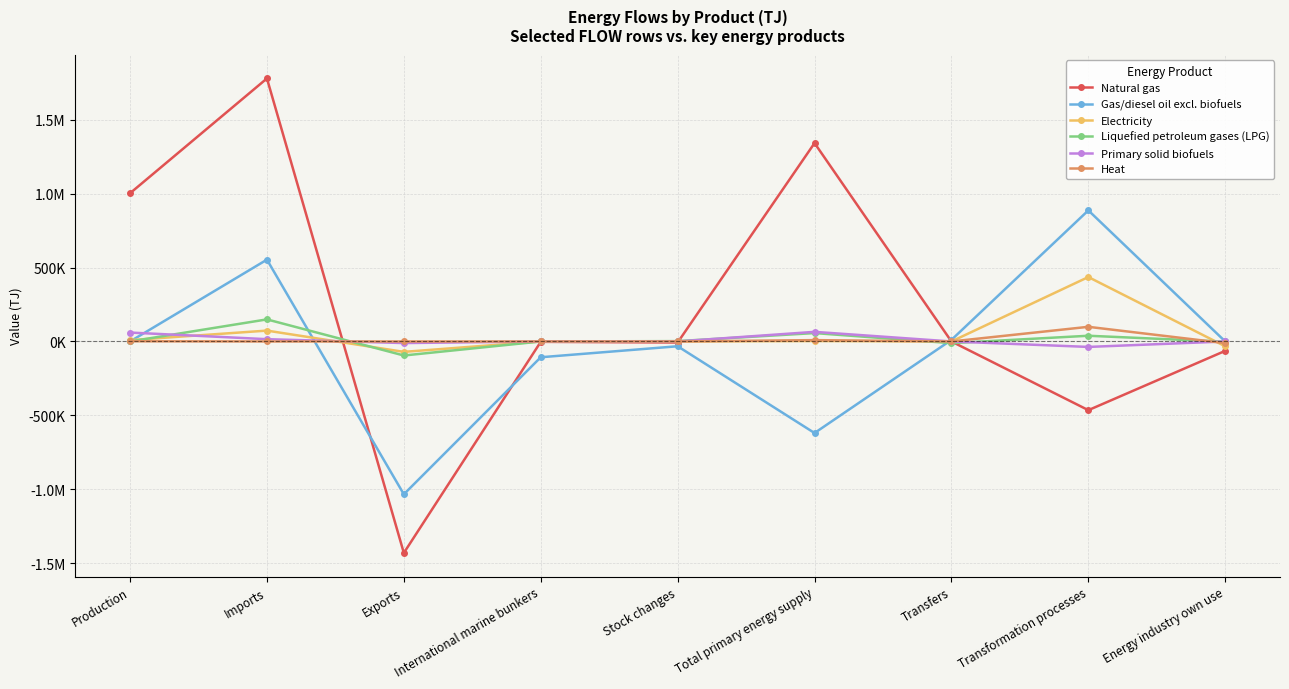

Which series changed the most between Total primary energy supply and Transfers?

Natural gas